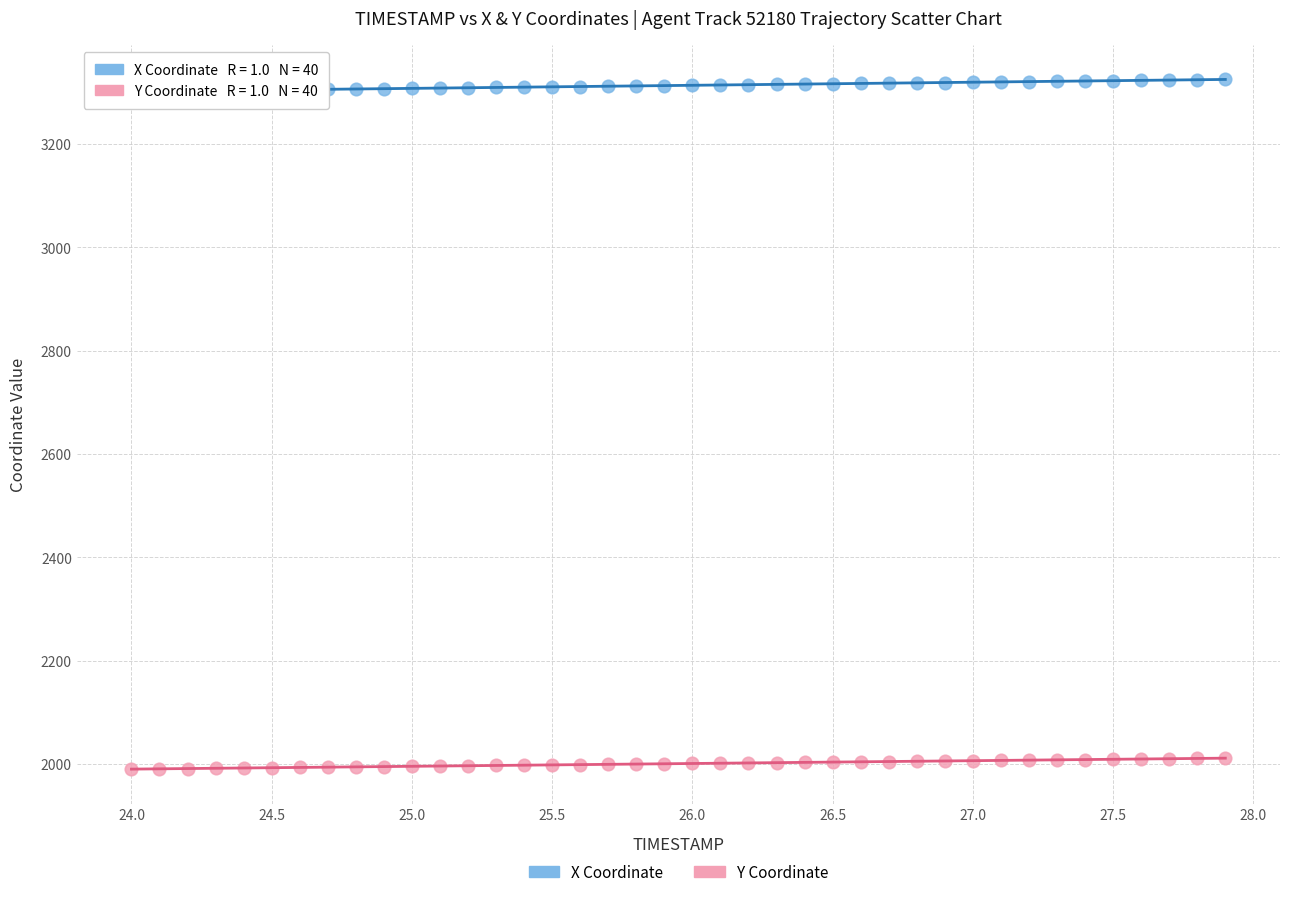

Across all data points, what is the range of Y values (max minus min)?

1335.0